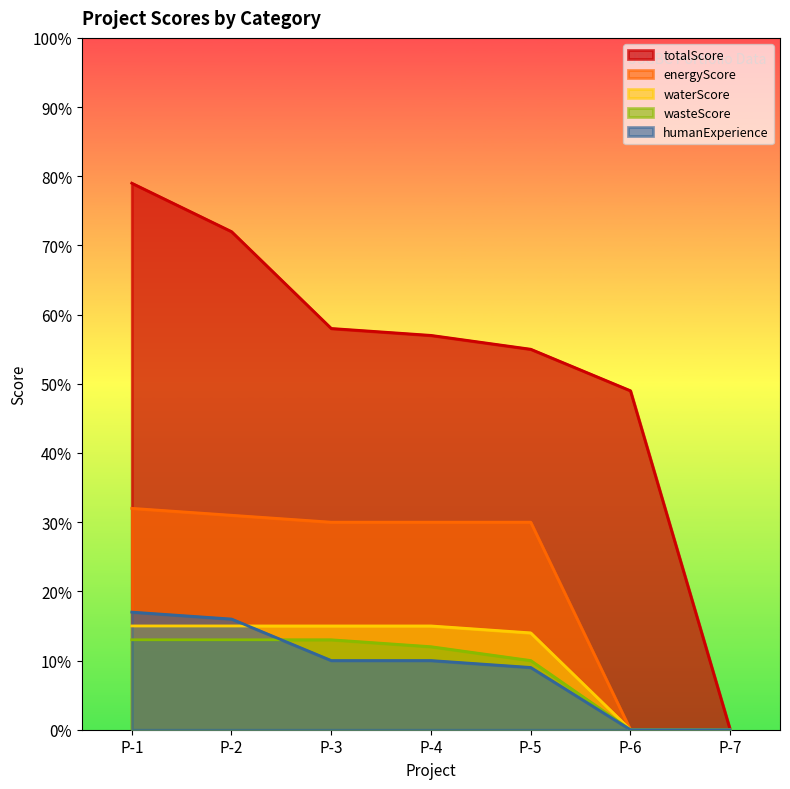

How many data points does each series have?

7